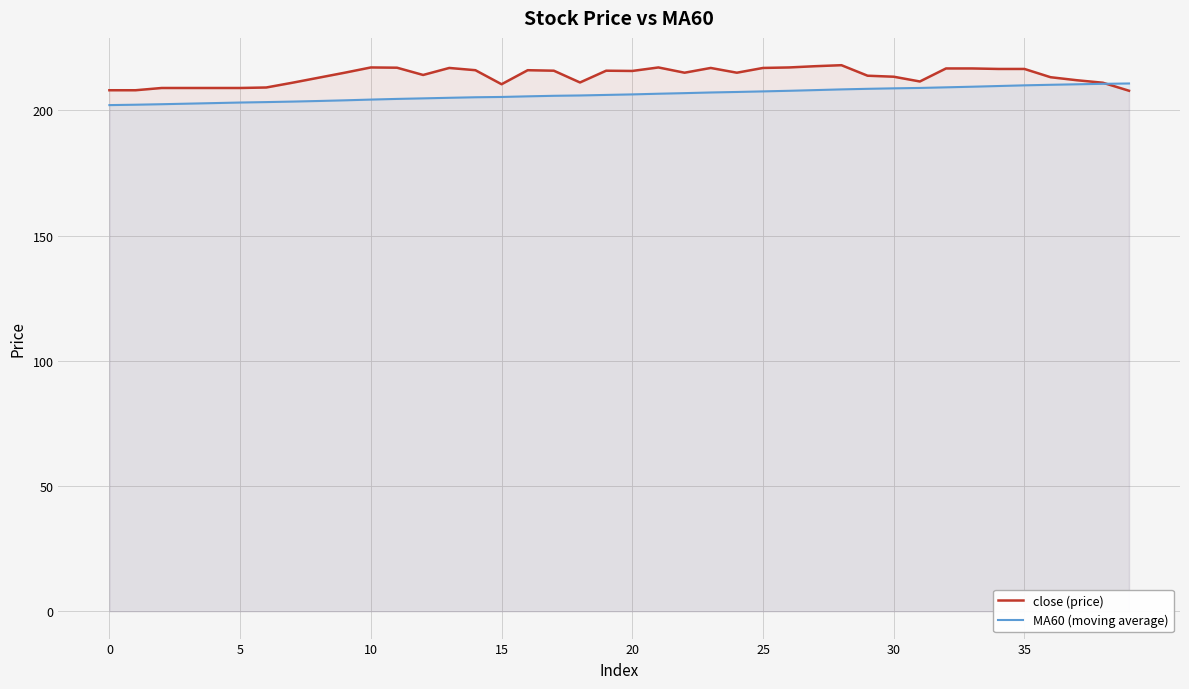

Between 26 and 29, which series saw the biggest shift?

close (price)